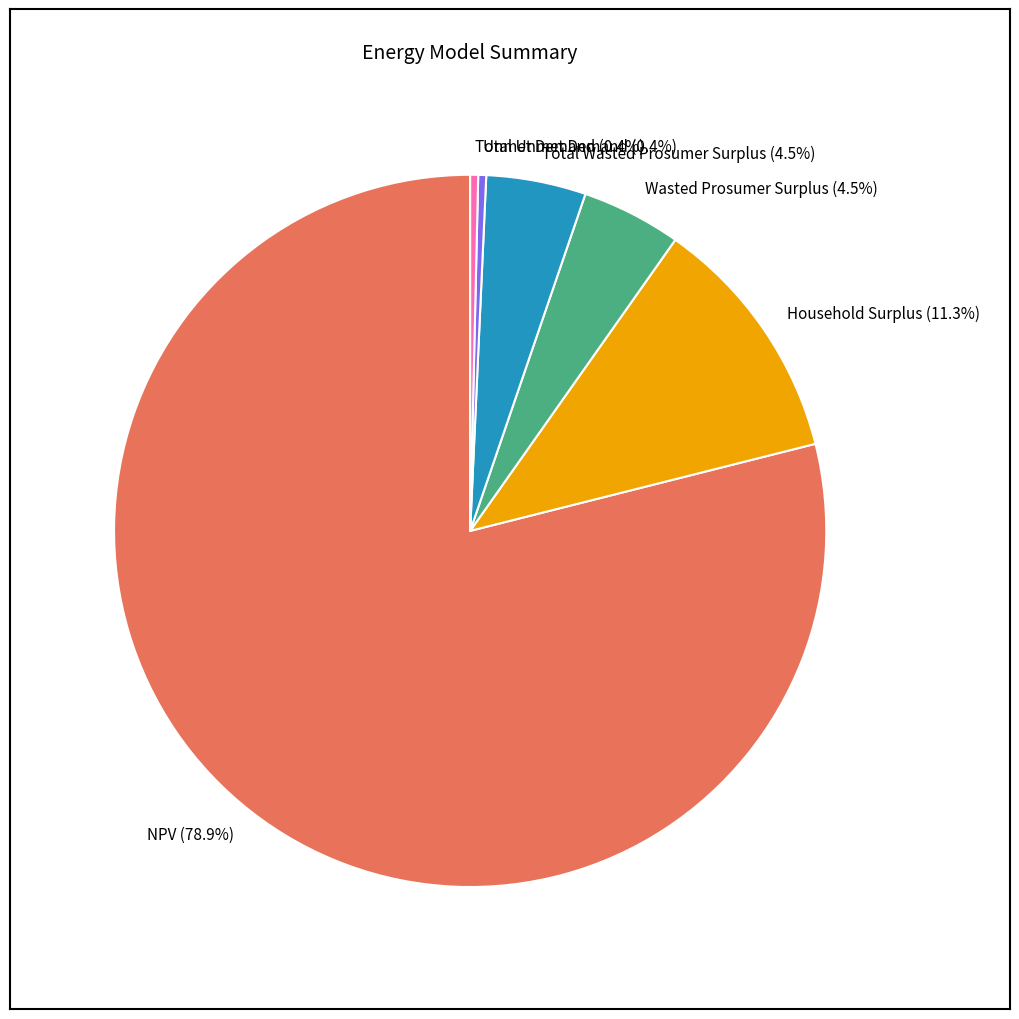

The NPV slice represents 86% of the pie. True or false?

False